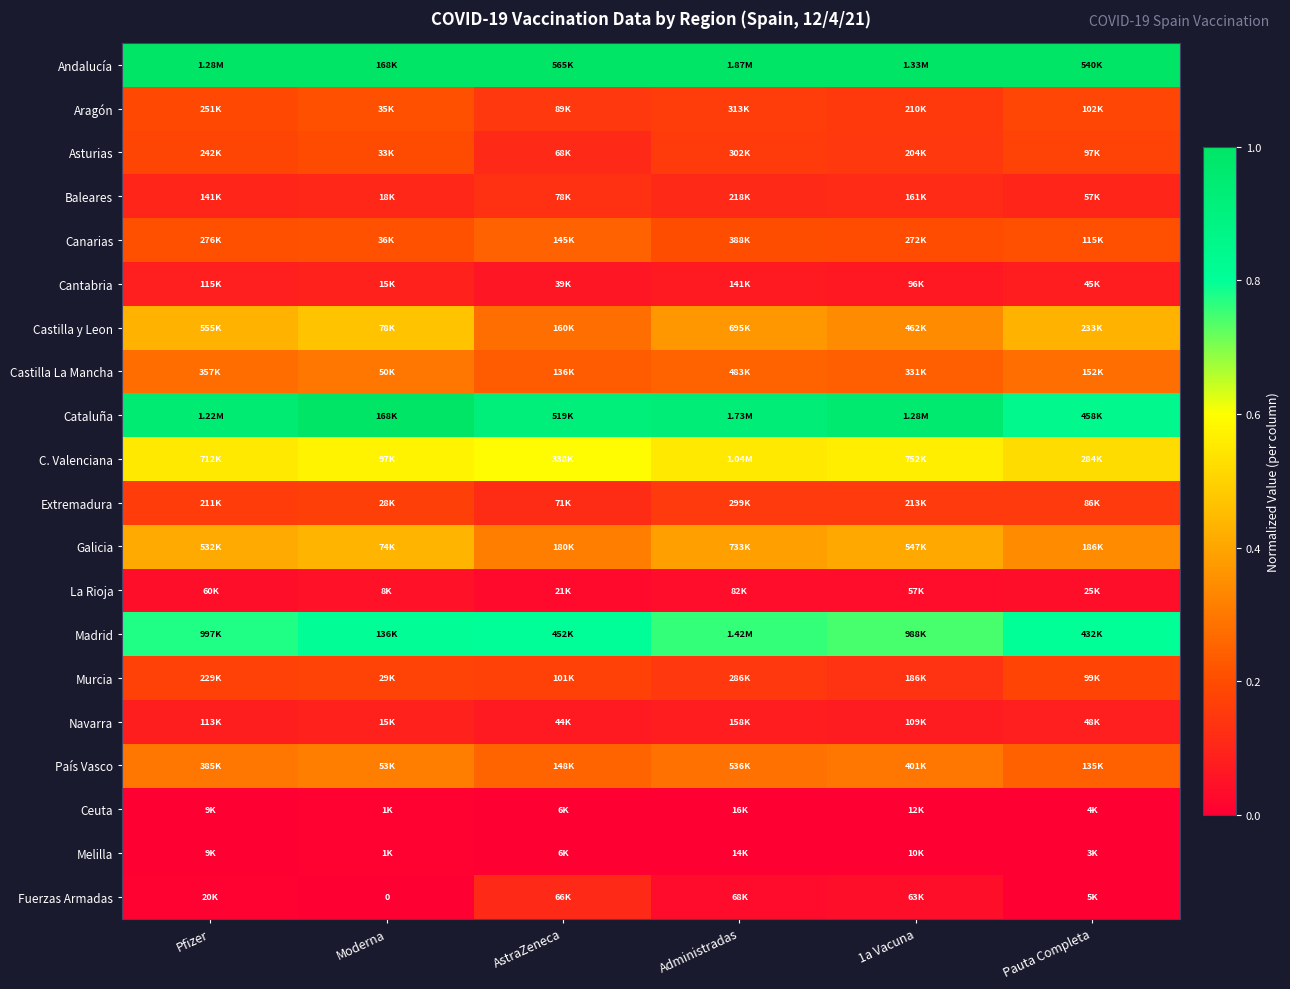

The value of C. Valenciana at AstraZeneca is 0.6. True or false?

True